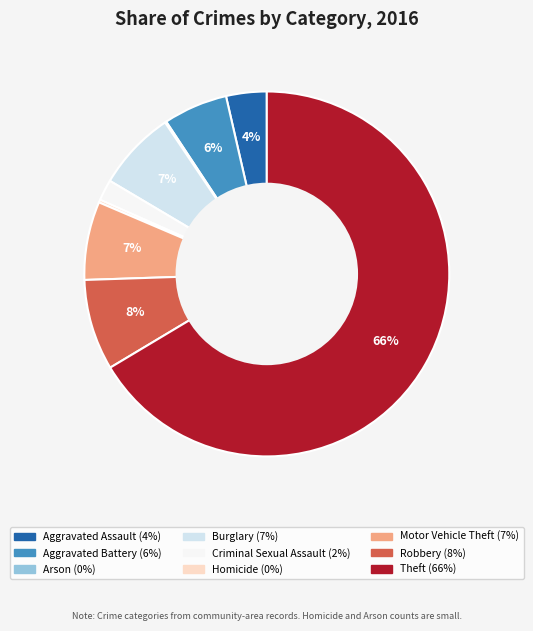

What percentage is the Theft slice, to the nearest percent?

66%